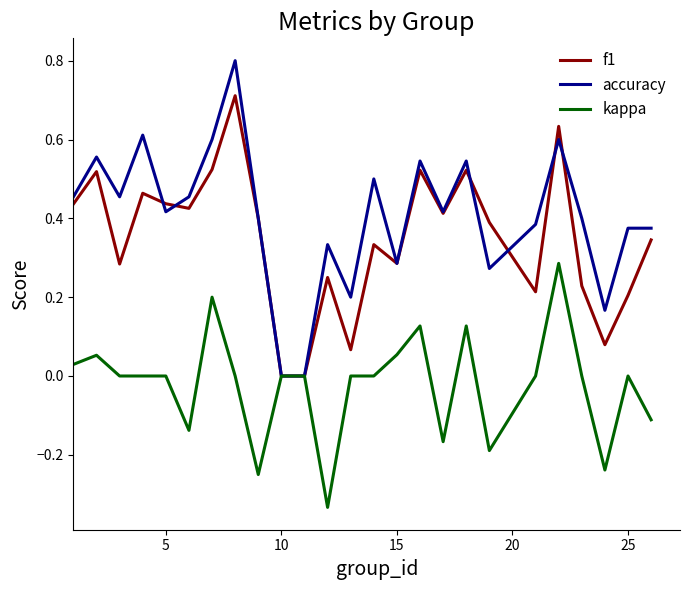

True or false: kappa has more than 2 points higher than both neighbors.

True